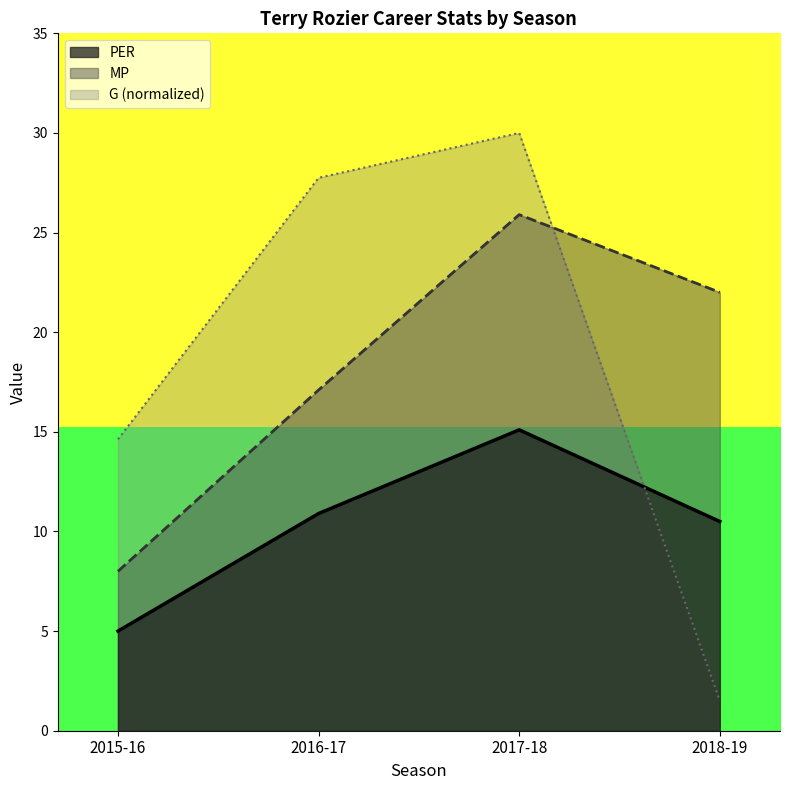

At 2016-17, list the series in order from largest to smallest.

G (normalized), MP, PER